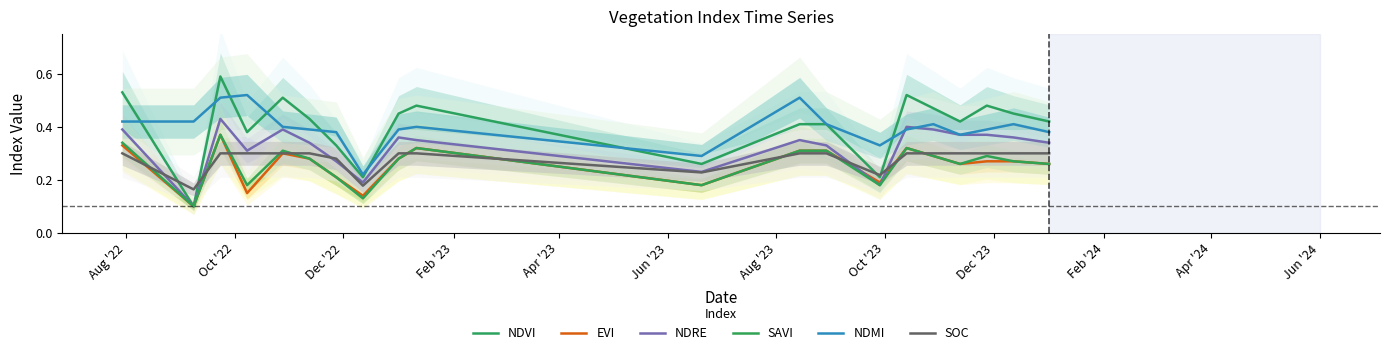

How many SAVI values are between 0 and 1?

20